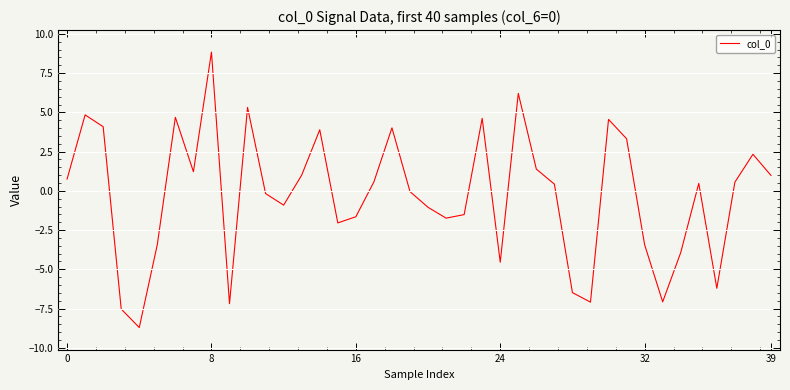

What is the minimum value shown in the chart?

-8.7